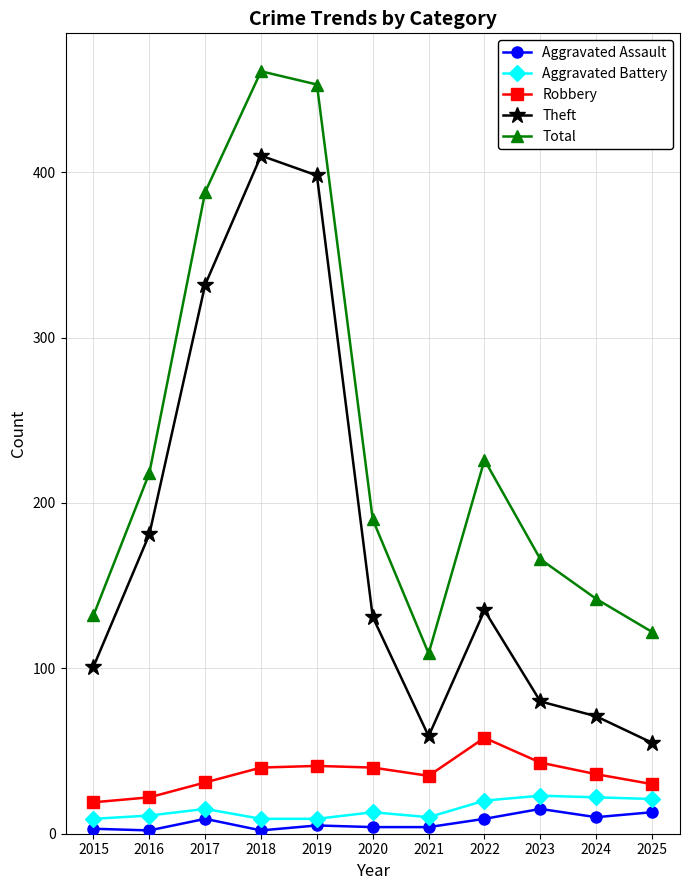

At which label does Theft first exceed 131?

2016